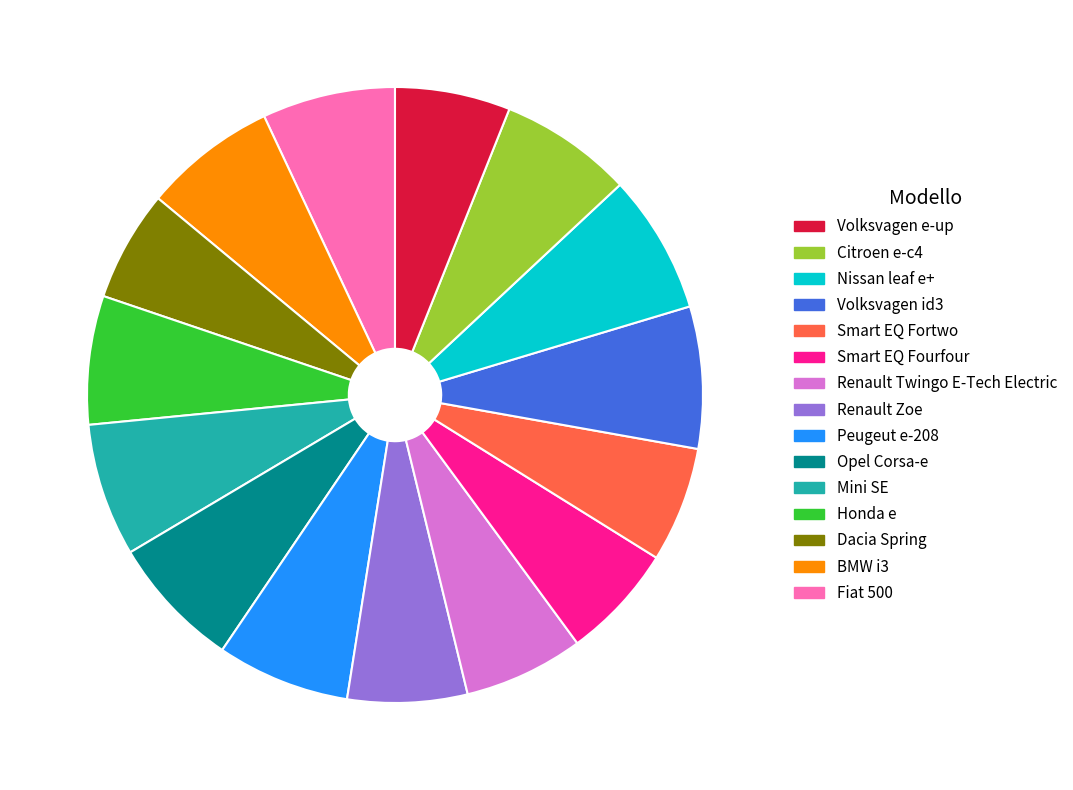

Does any single category account for the majority?

No